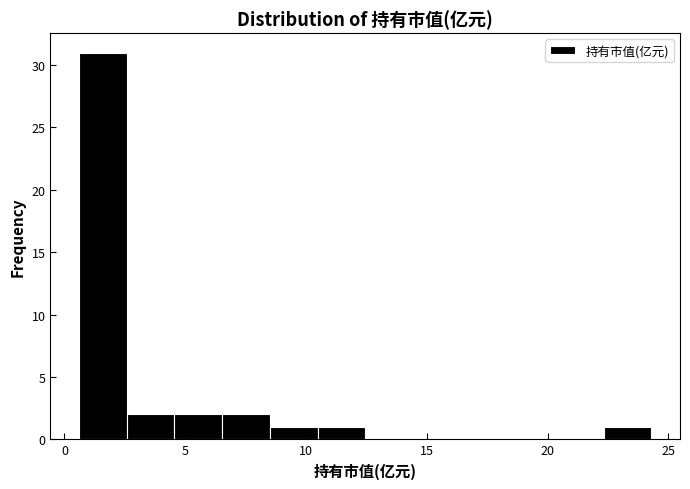

Read against the x-axis, roughly where is the centre of the tallest bar?

1.5